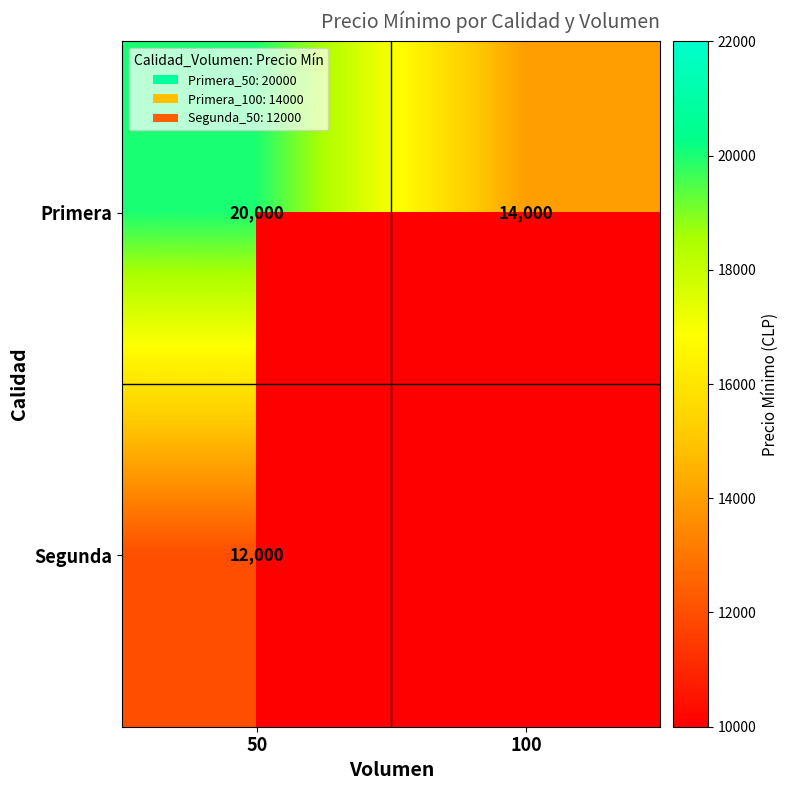

What is the minimum value shown in the chart?

12000.0